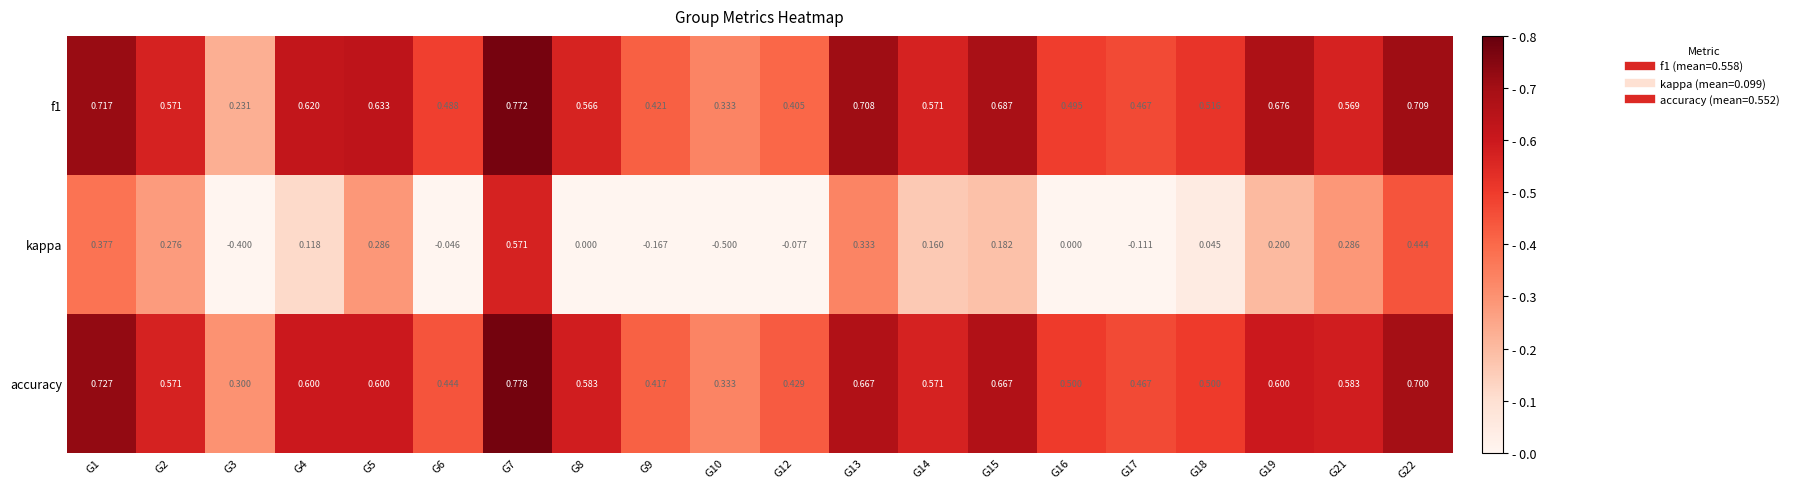

Which series changed the most between G10 and G14?

kappa